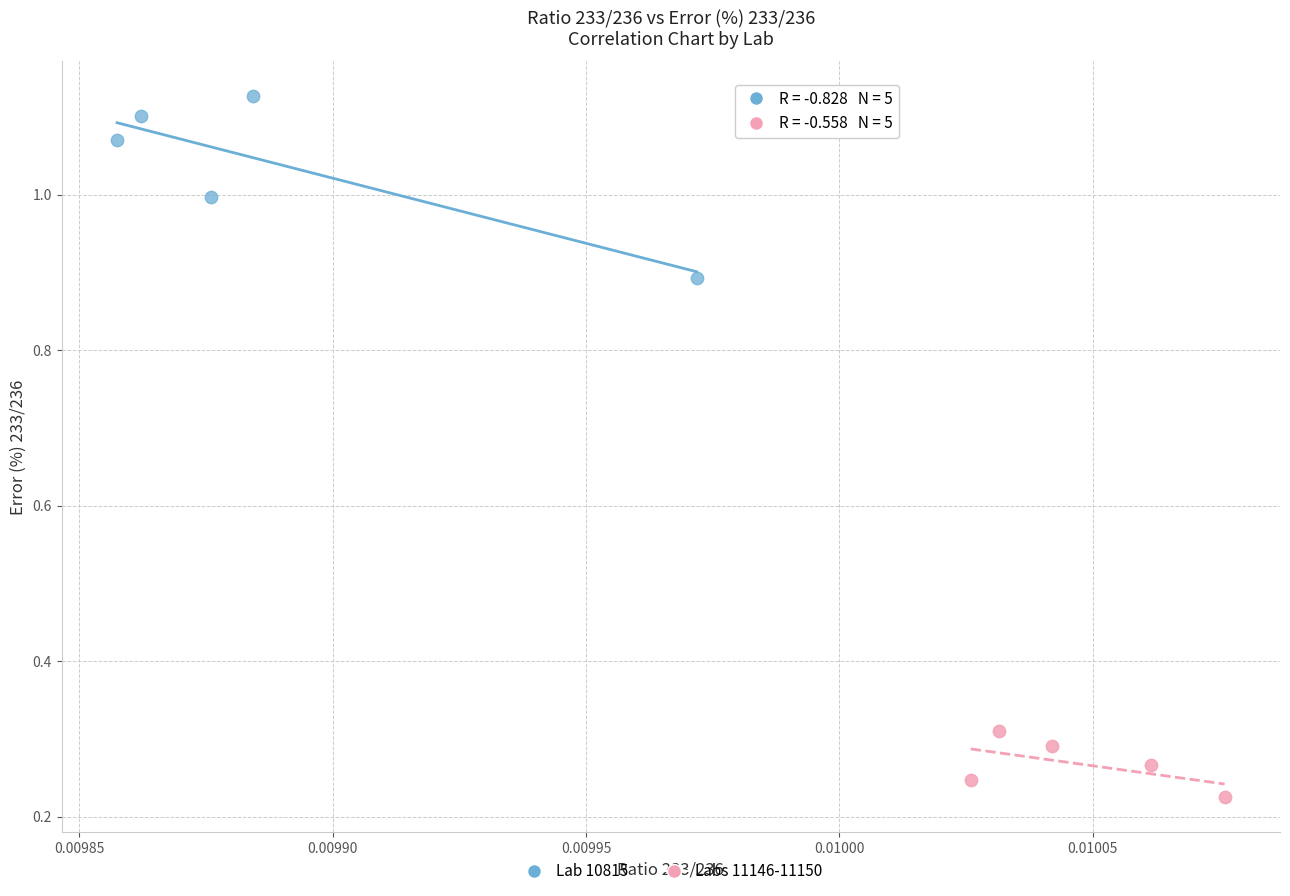

Which series reaches the maximum Y coordinate?

Lab 10815